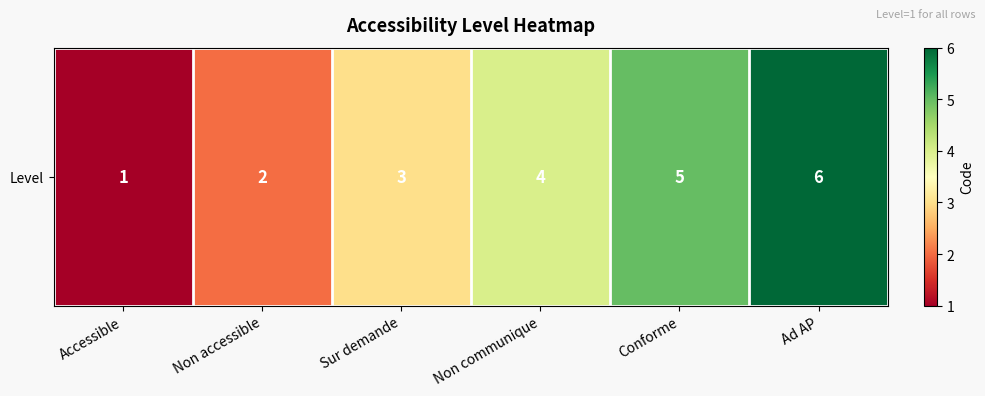

How many distinct data groups are displayed?

1